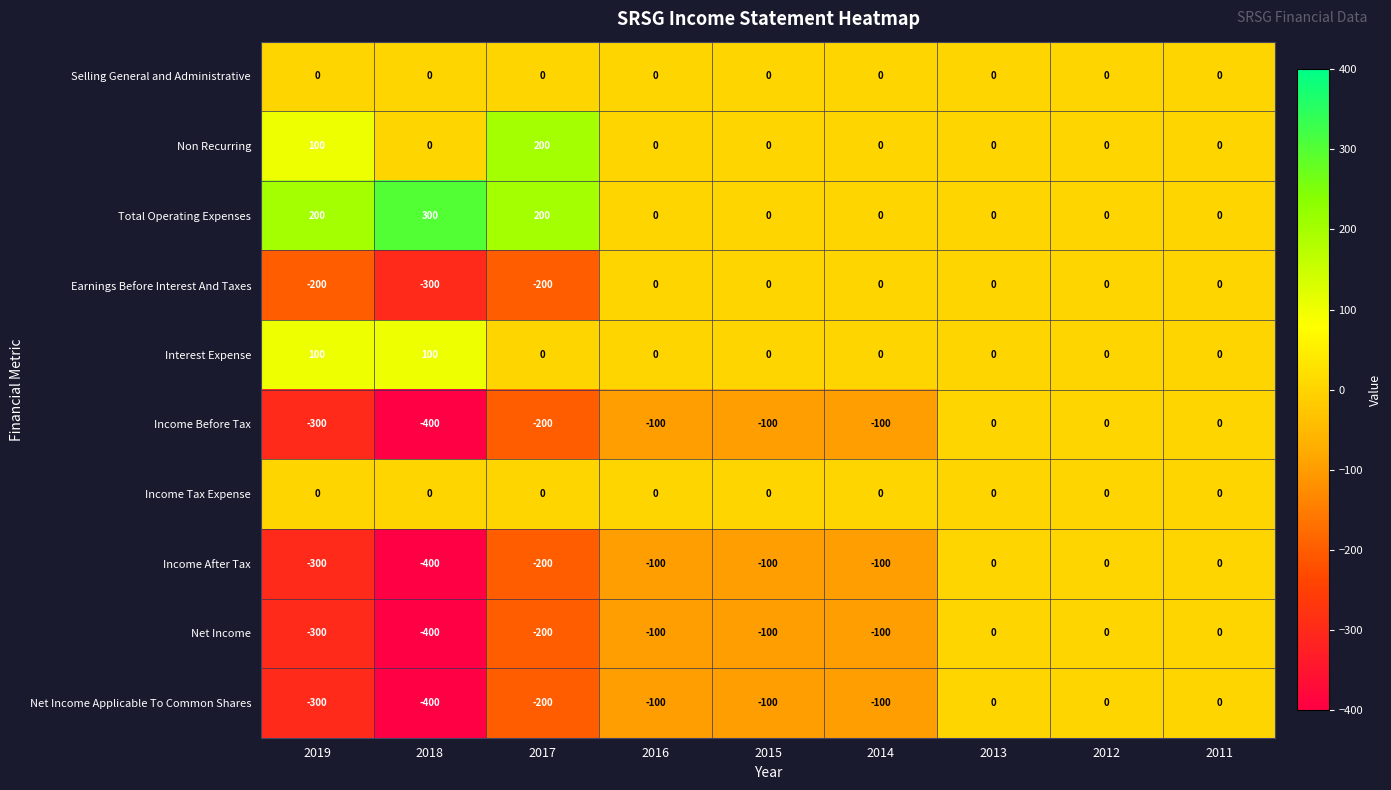

Is the value of Net Income Applicable To Common Shares at 2019 greater than the value of Total Operating Expenses at 2012?

No